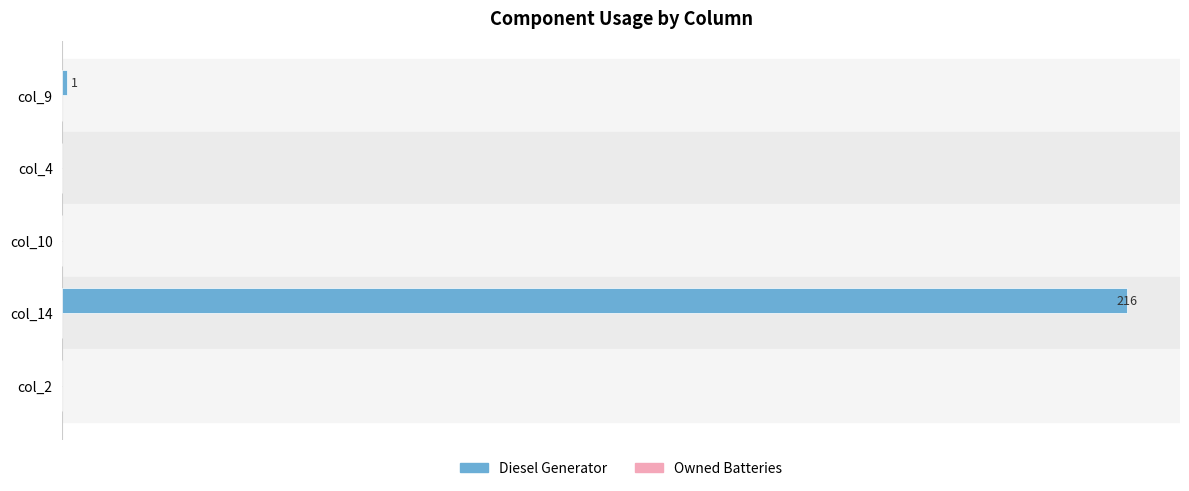

Are the bars grouped side by side (vs. stacked)?

No